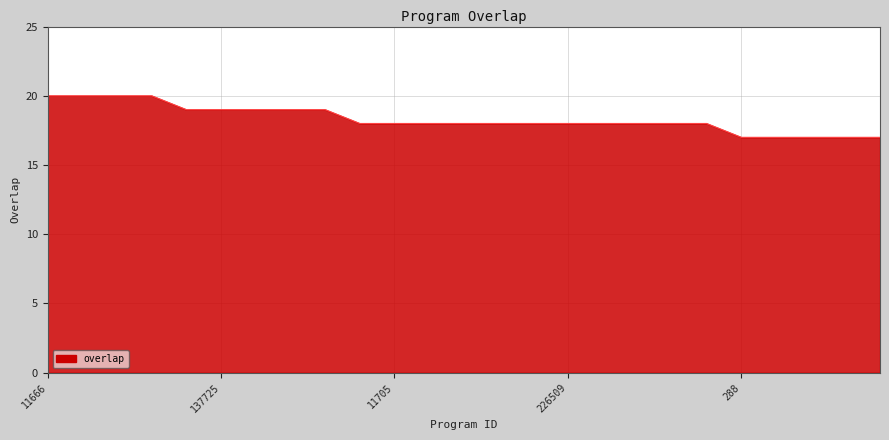

Count the values in the range 18 to 19.

16